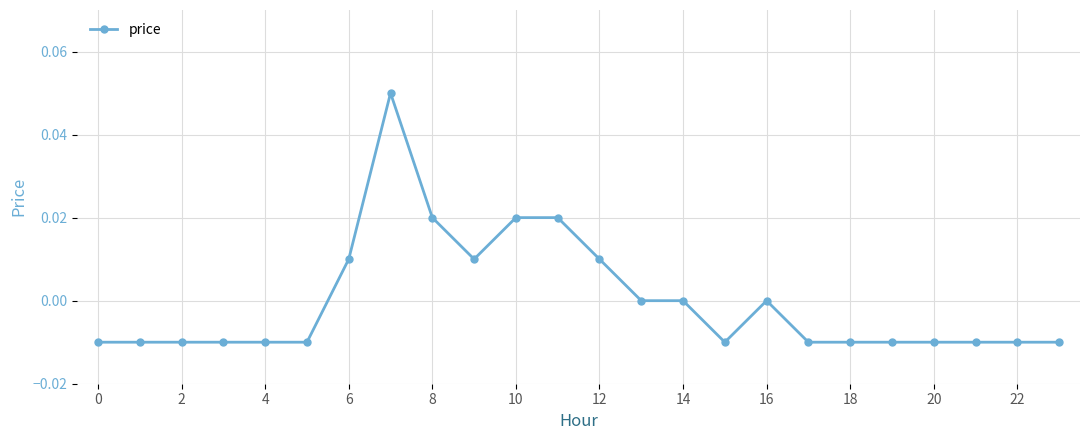

Reading right to left, list all the values displayed in this chart.

-0.0	-0.0	-0.0	-0.0	-0.0	-0.0	-0.0	0.0	-0.0	0.0	0.0	0.0	0.0	0.0	0.0	0.0	0.1	0.0	-0.0	-0.0	-0.0	-0.0	-0.0	-0.0